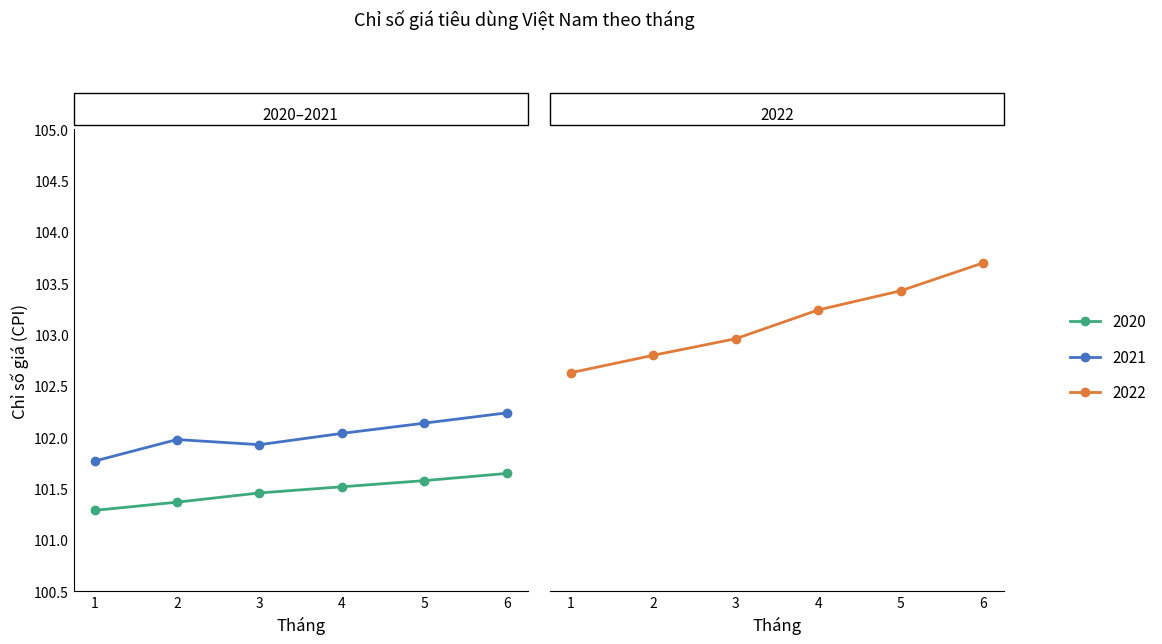

What are all the series names shown in the legend?

2020, 2021, 2022